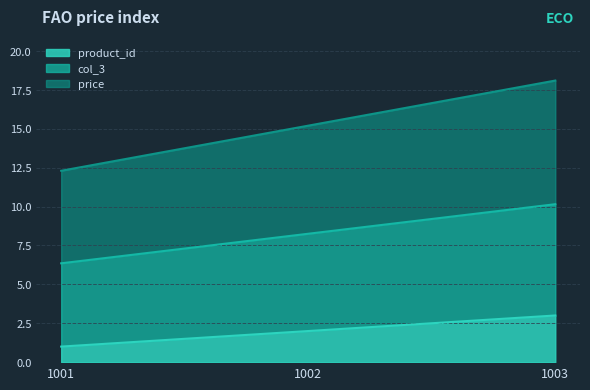

At which category is the sum across all series the highest?

1003